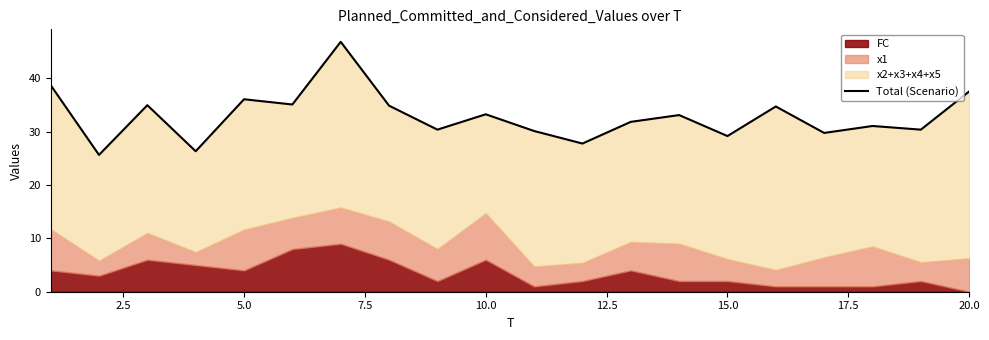

How many categories are shown in the chart?

20